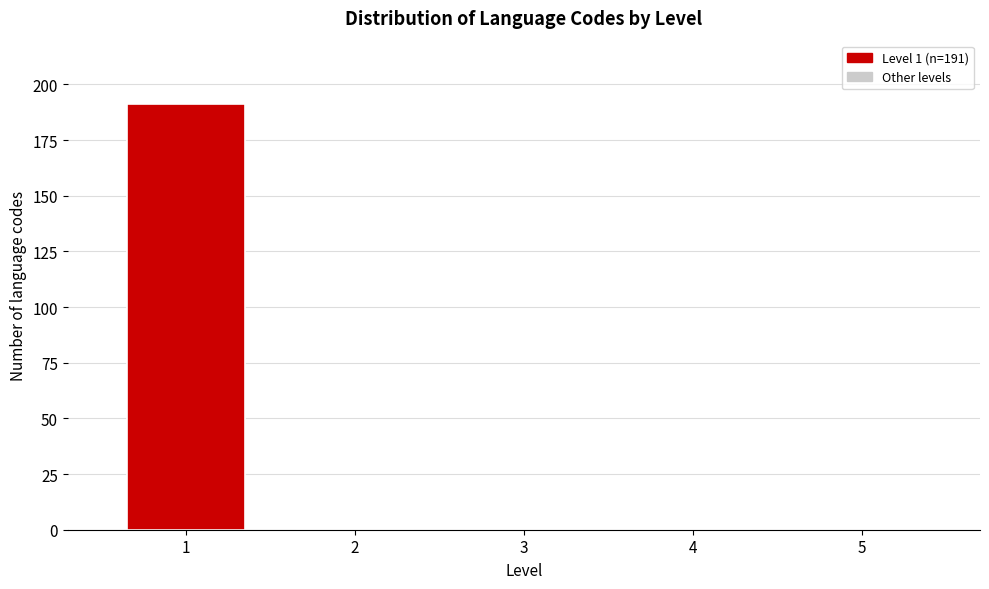

Reading left to right, extract all data points from this chart.

1=191	2=0	3=0	4=0	5=0